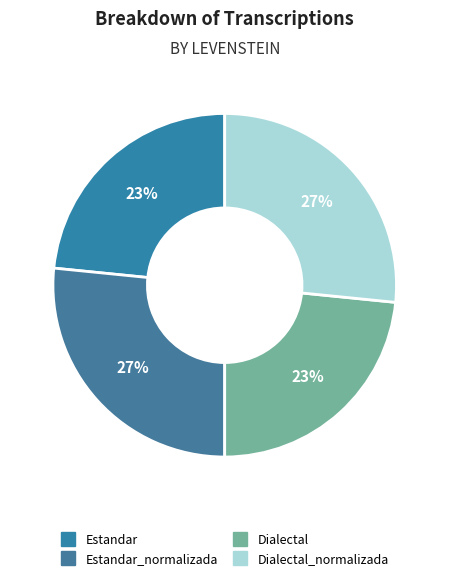

How many slices are in this pie chart?

4